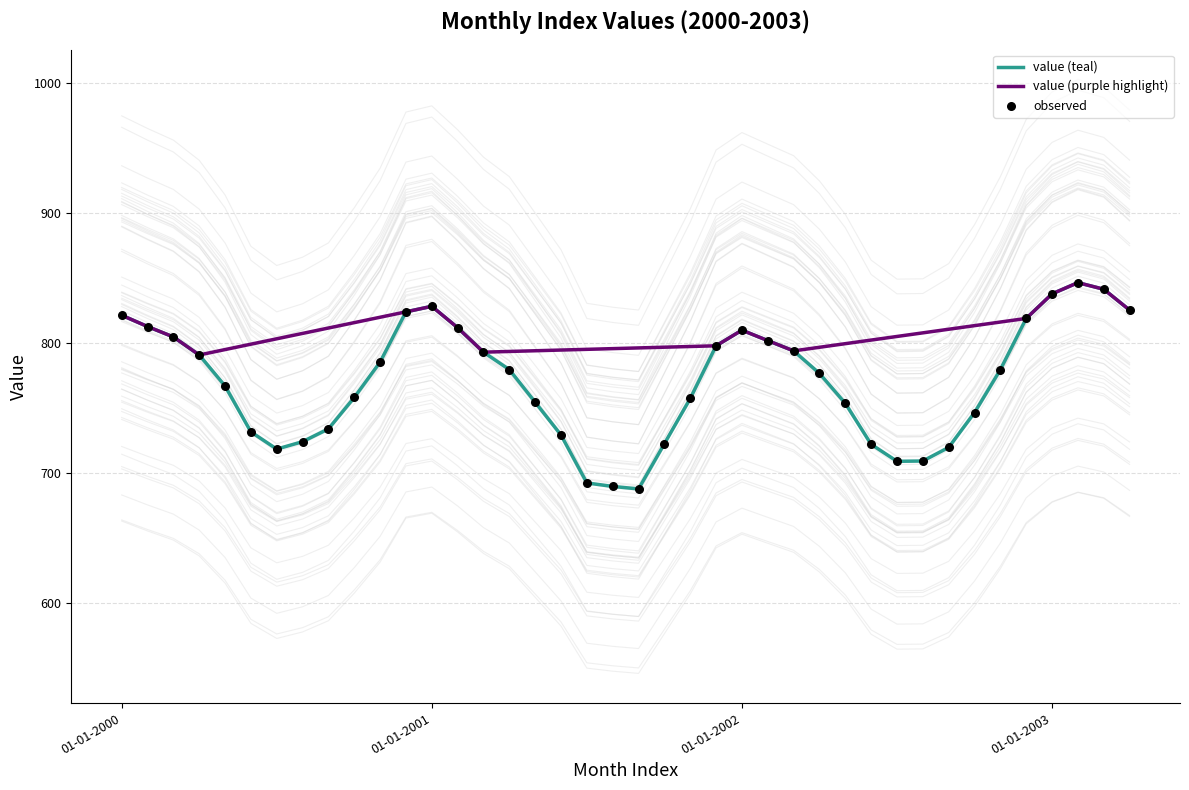

Approximately how many times larger is the value at 01-09-2001 compared to 01-07-2001?

1.0